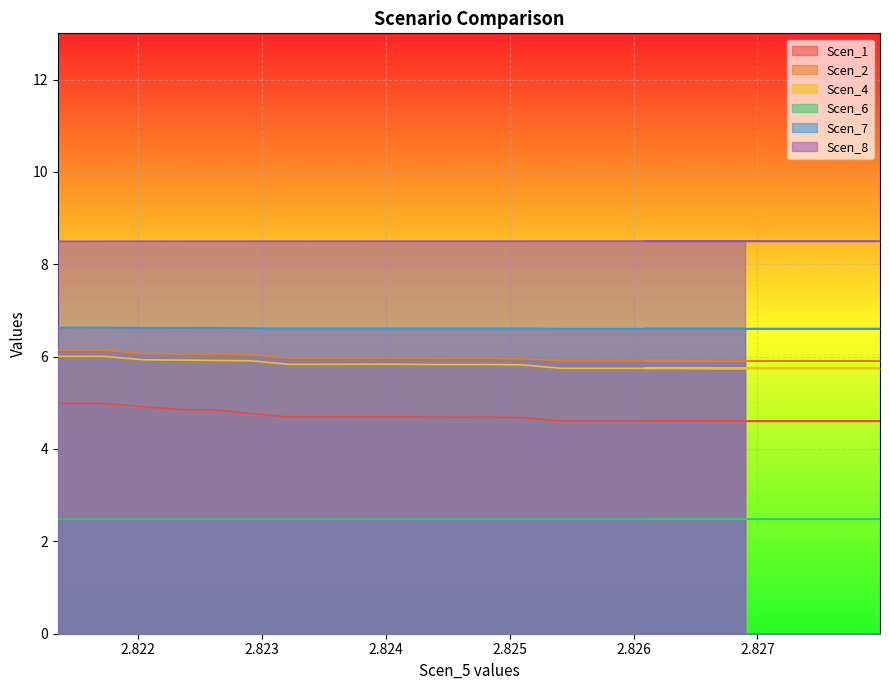

The value of Scen_7 at 2.8235273639267913 is 3.0. True or false?

False